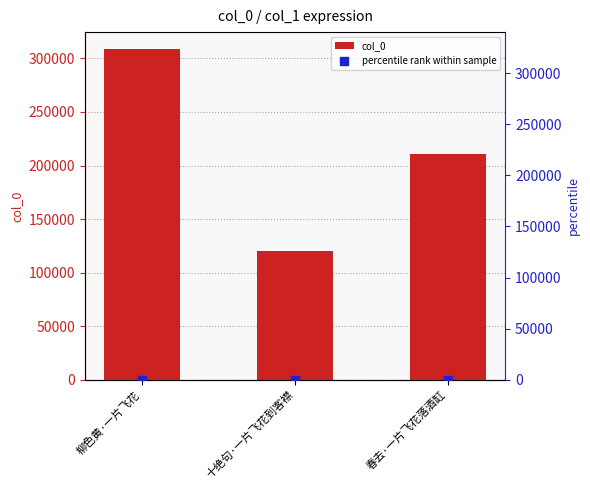

Is the value of percentile rank within sample at 春去·一片飞花落酒缸 greater than the value of col_0 at 十绝句·一片飞花到客襟?

No